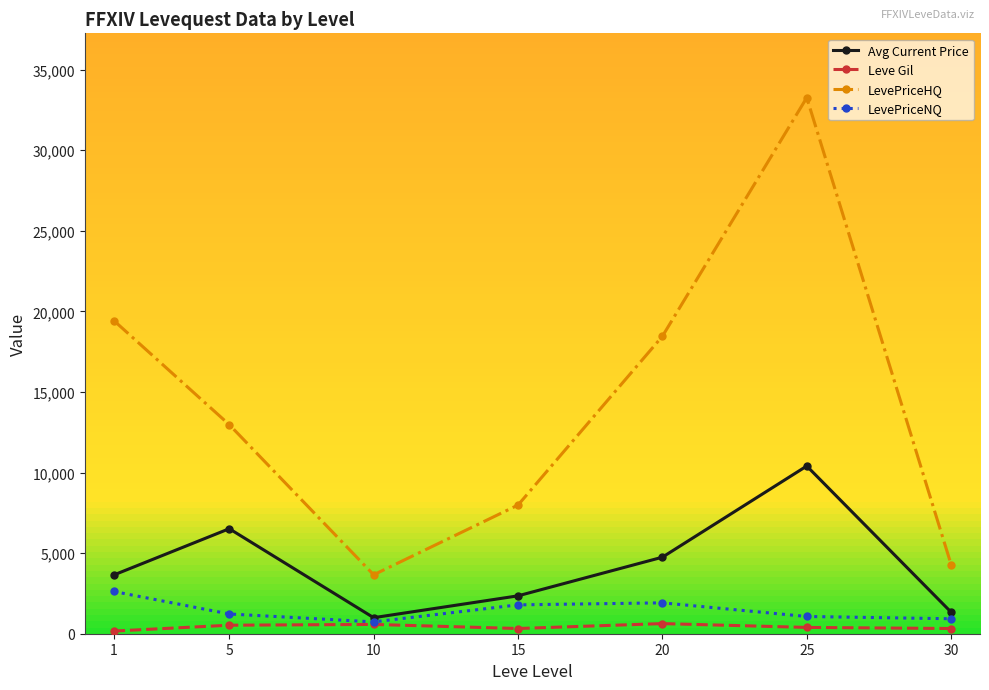

What is the lowest value of the Avg Current Price series?

995.2